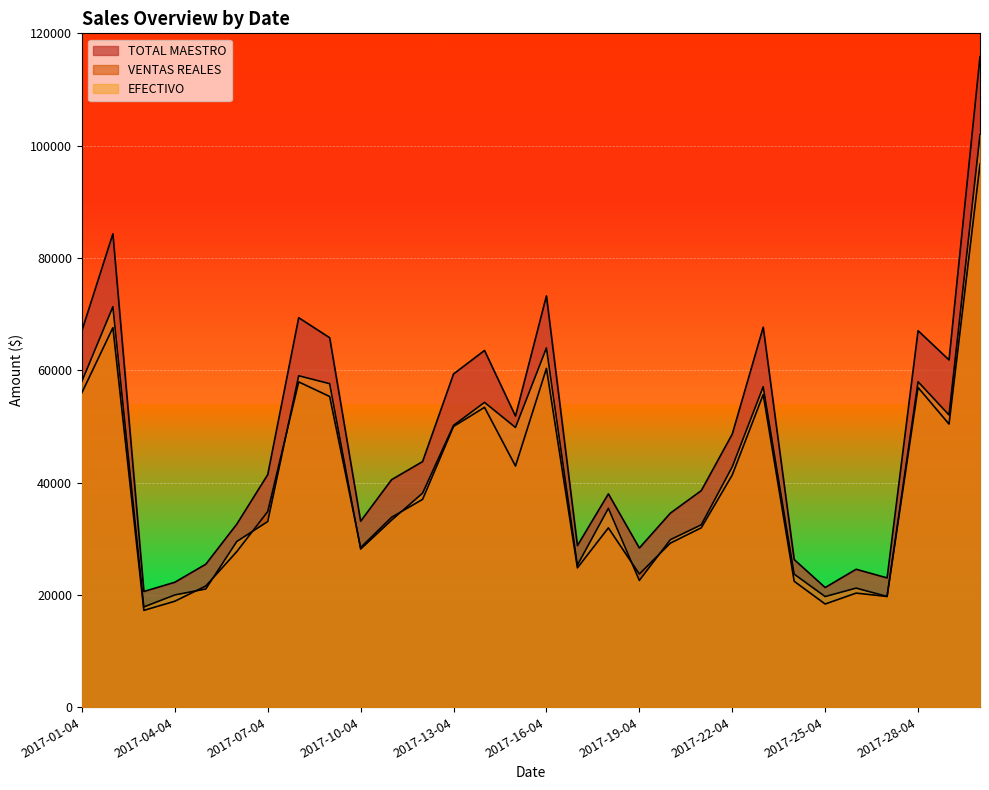

True or false: EFECTIVO has a value of 140914.6 at 2017-30-04.

False